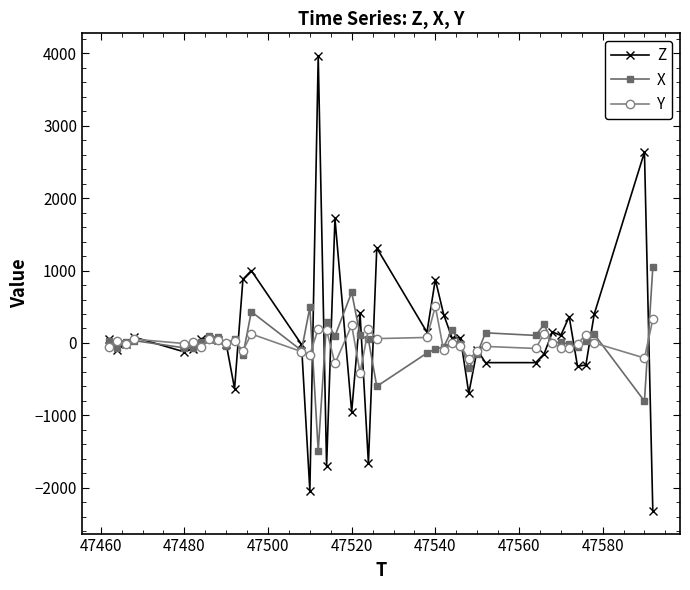

List the series in order of their peak value, lowest first.

Y, X, Z